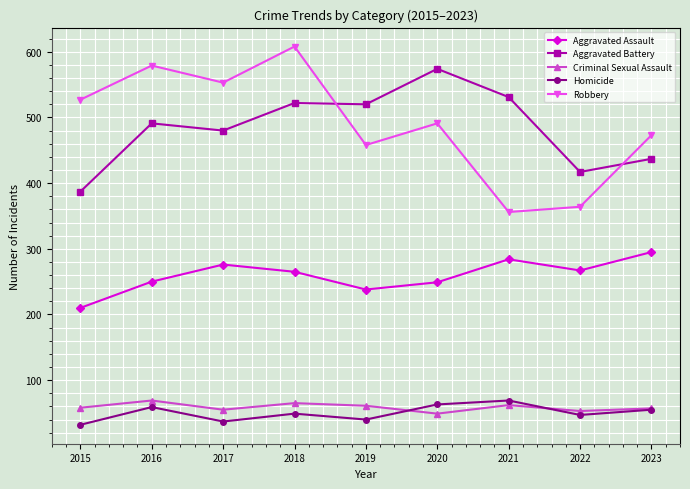

Which label corresponds to the largest value in the chart?

2018